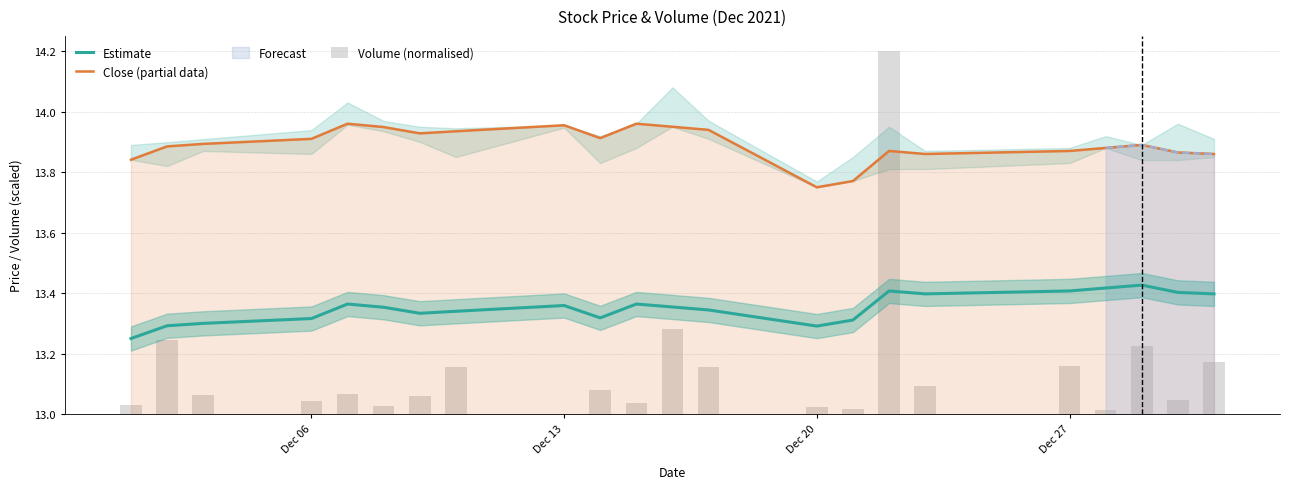

At how many categories does at least one series exceed 13?

22